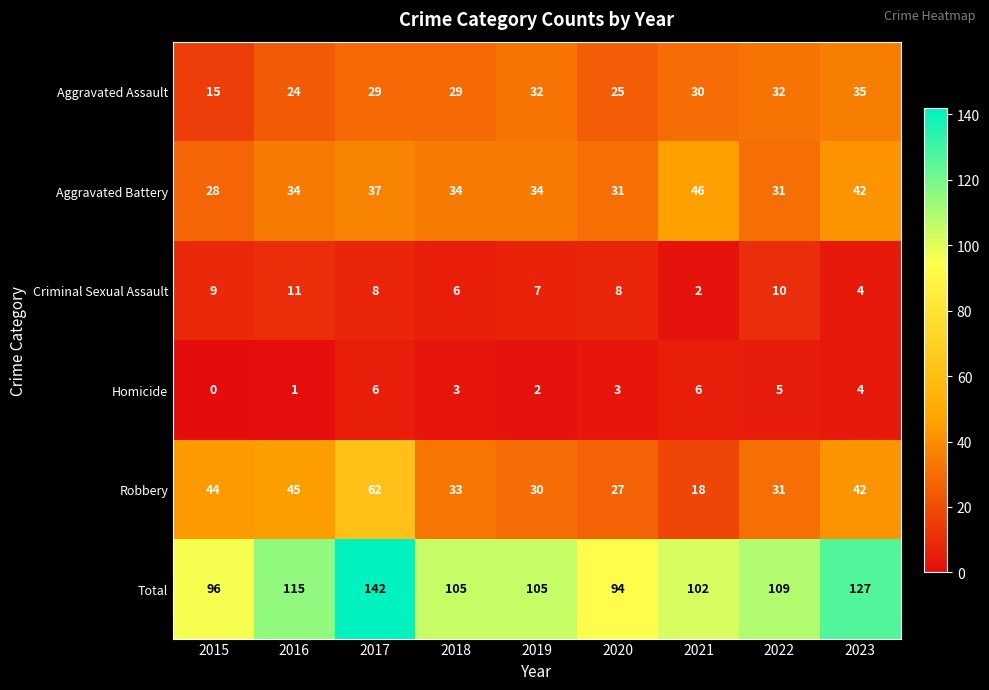

How many series are shown in this chart?

6